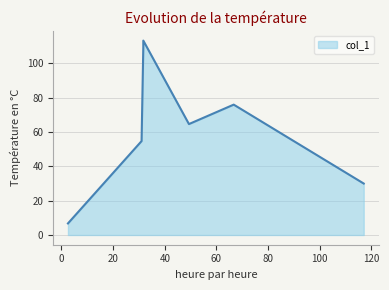

Is it true that the value at 31.0 is 54.8?

True